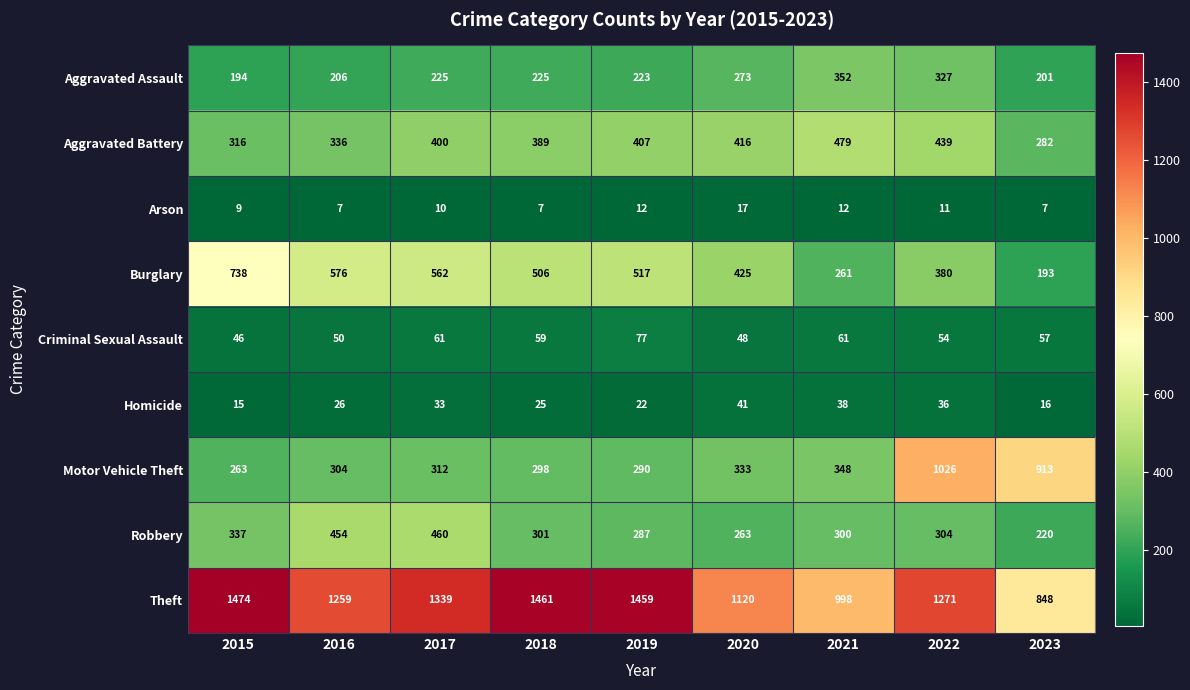

List the series in order of their peak value, lowest first.

Arson, Homicide, Criminal Sexual Assault, Aggravated Assault, Robbery, Aggravated Battery, Burglary, Motor Vehicle Theft, Theft